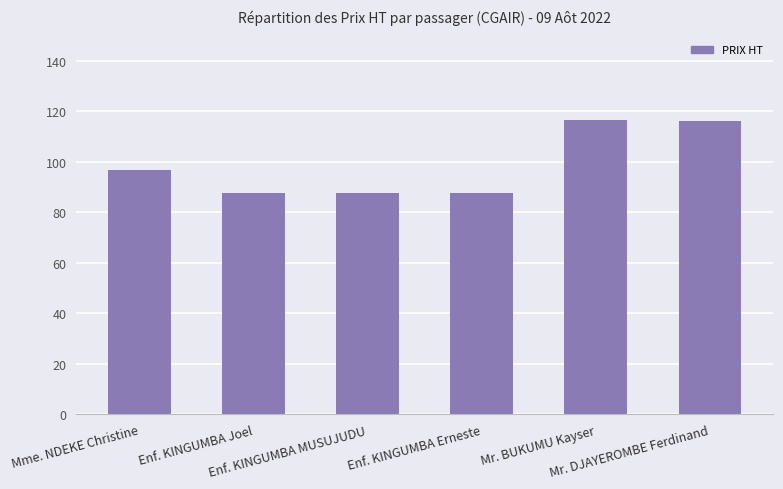

Reading left to right, transcribe all the data shown in this chart.

96.8	87.5	87.5	87.5	116.7	116.0